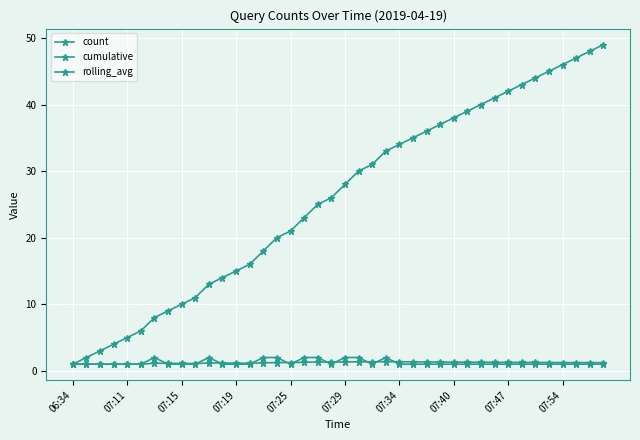

Where is count nearest to the value 1?

06:34